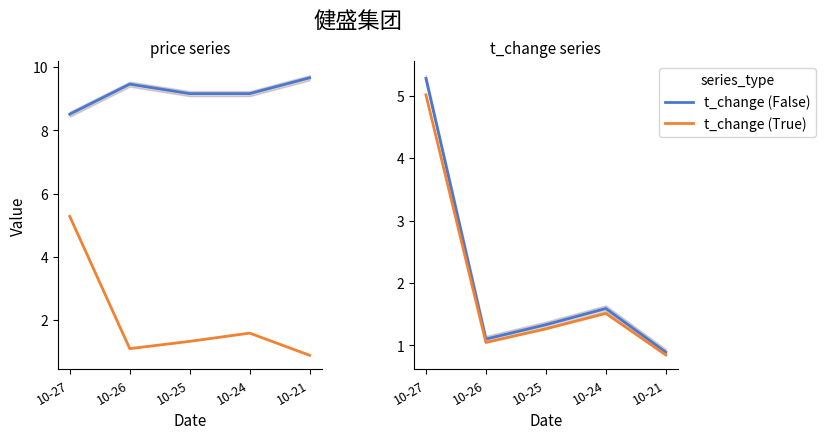

What is the average value of the t_change (False) series?

2.0